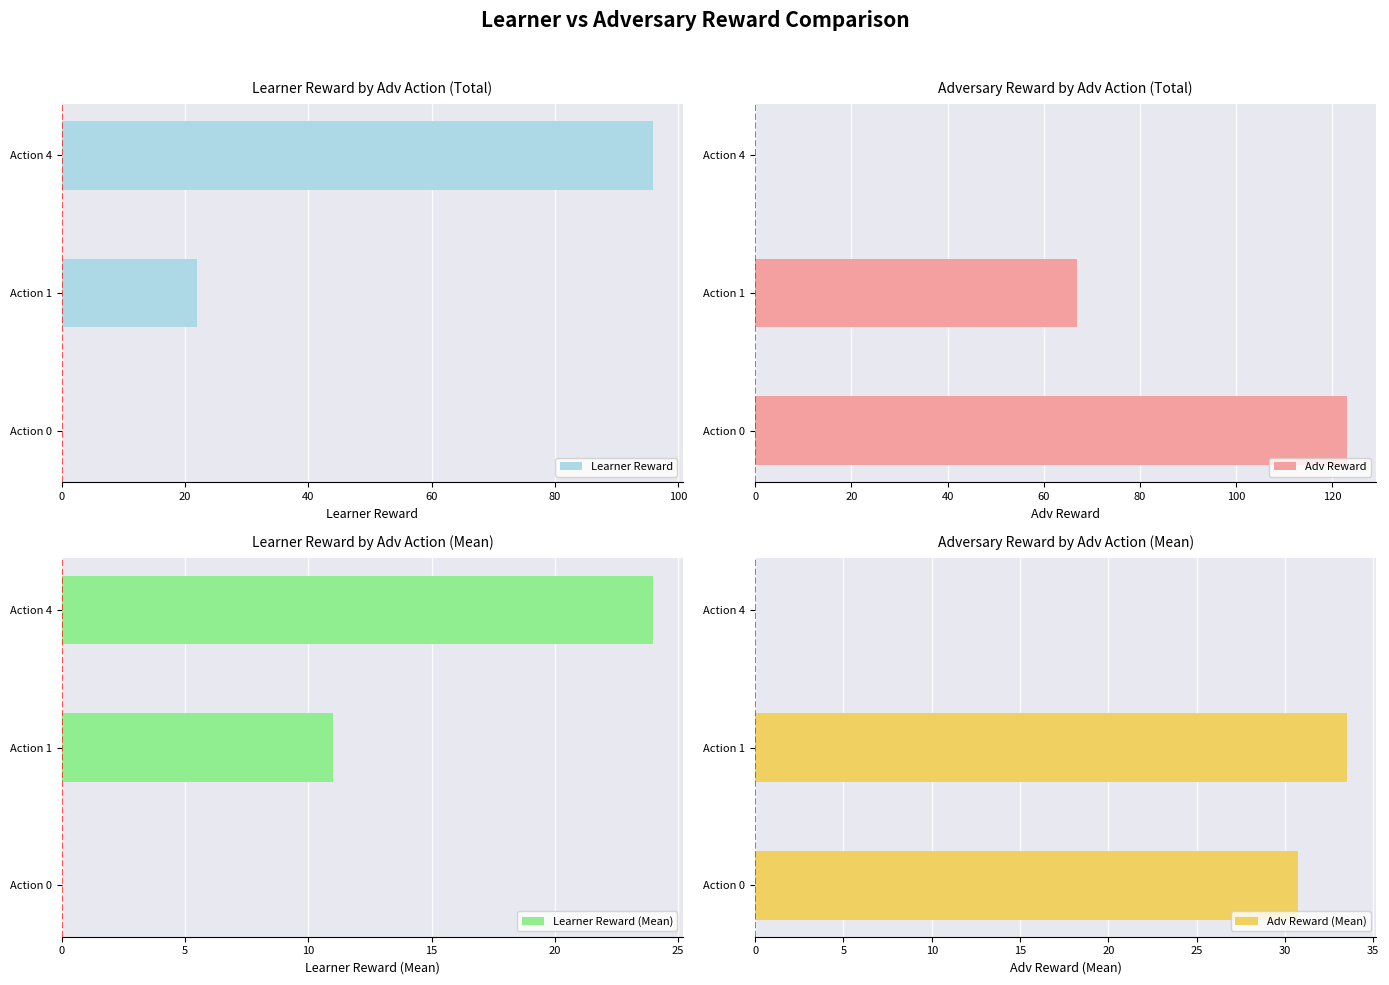

Reading left to right, what are all the values shown in this chart?

Learner Reward: 0.0	22.0	96.0
Adv Reward: 123.0	67.0	0.0
Learner Reward (Mean): 0.0	11.0	24.0
Adv Reward (Mean): 30.8	33.5	0.0